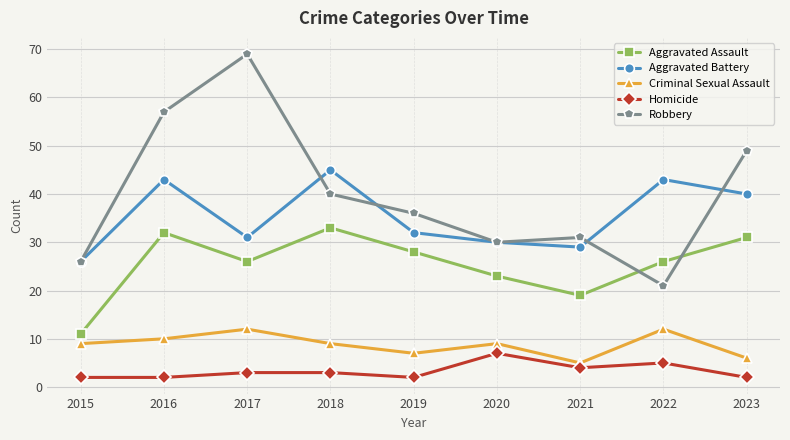

True or false: Aggravated Assault and Aggravated Battery cross at least once.

False